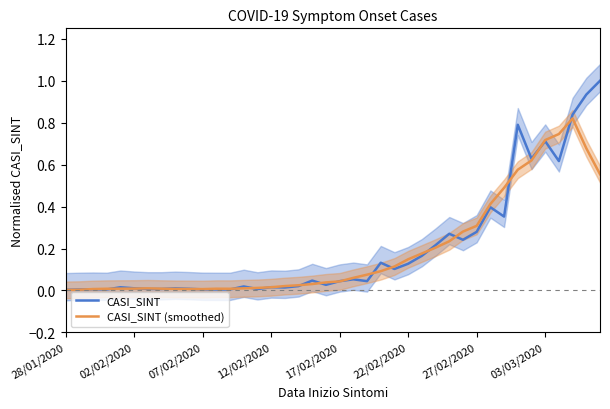

List the series in order of their overall mean, highest first.

CASI_SINT, CASI_SINT (smoothed)